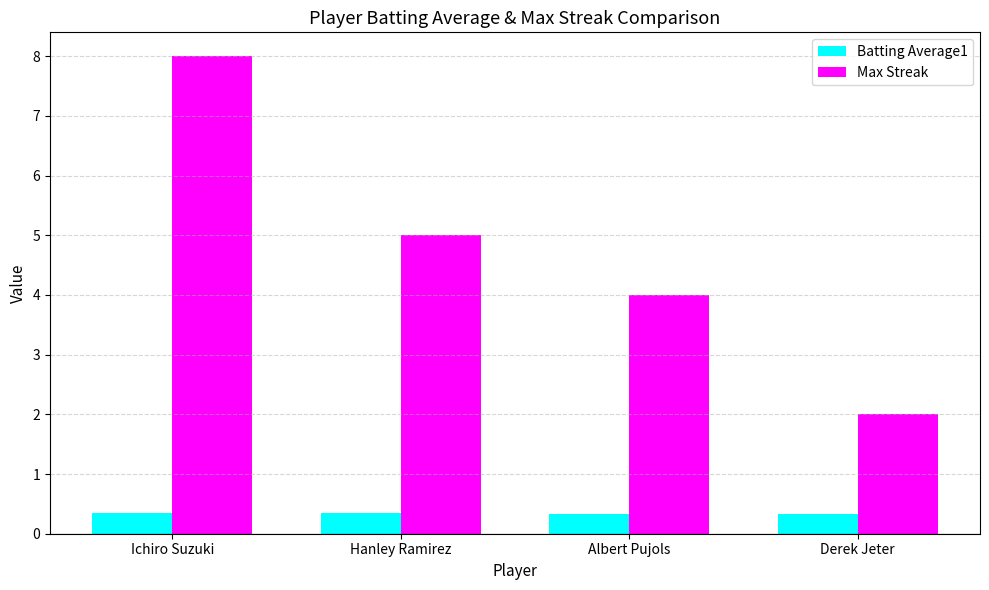

What is the maximum value shown in the chart?

8.0